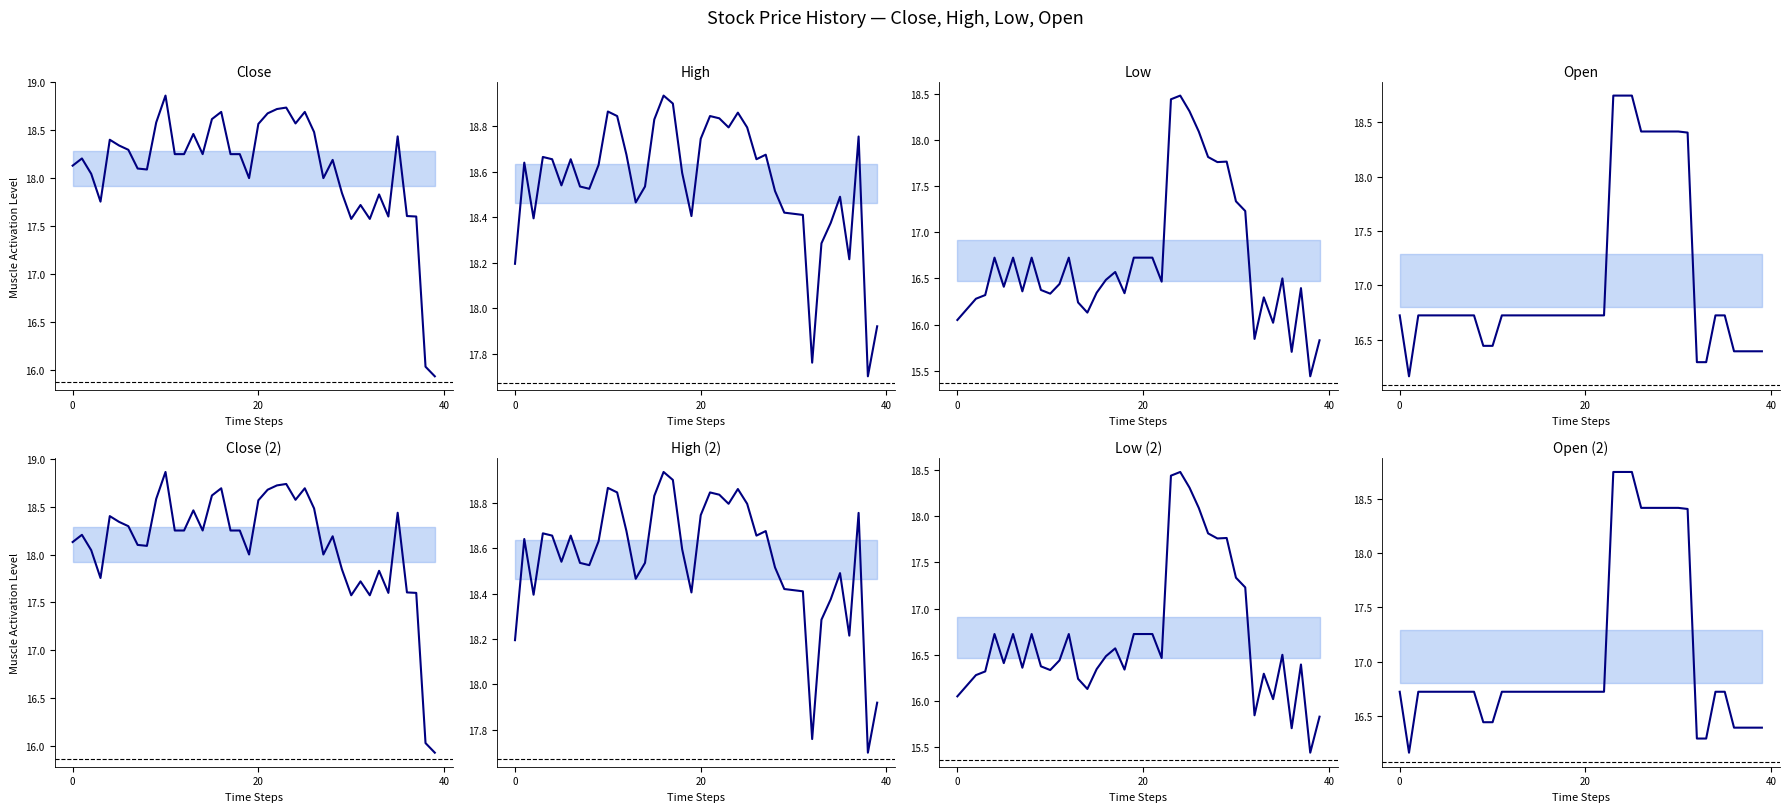

At which label is Low closest to 16?

34